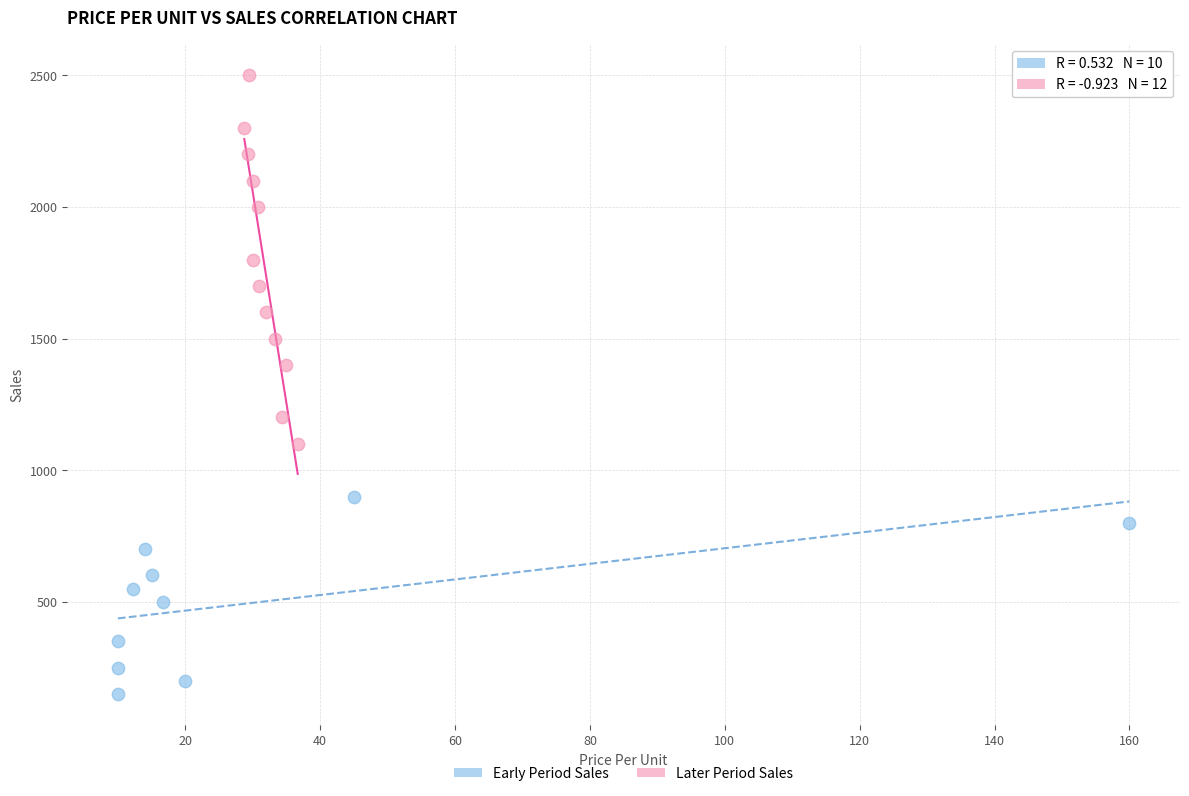

Which series reaches the maximum Y coordinate?

Later Period Sales